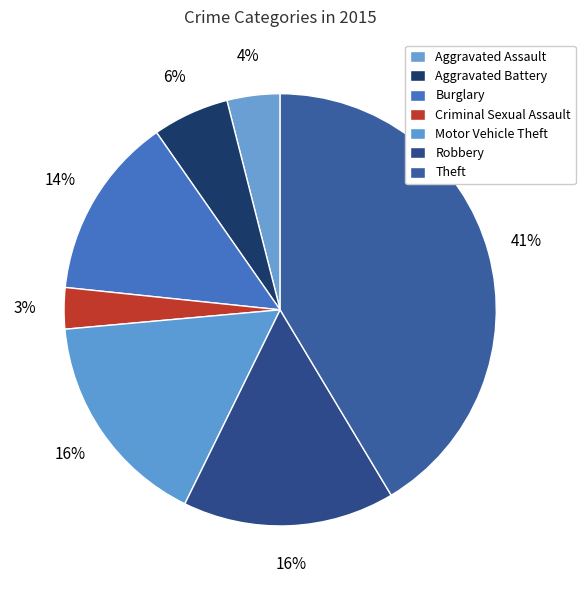

Count the number of slices in the pie.

7